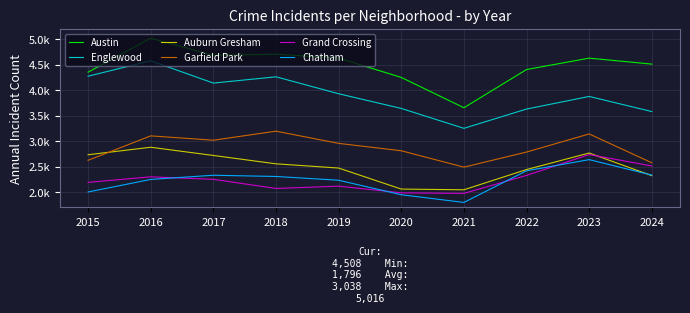

Does the chart have visible grid lines?

Yes